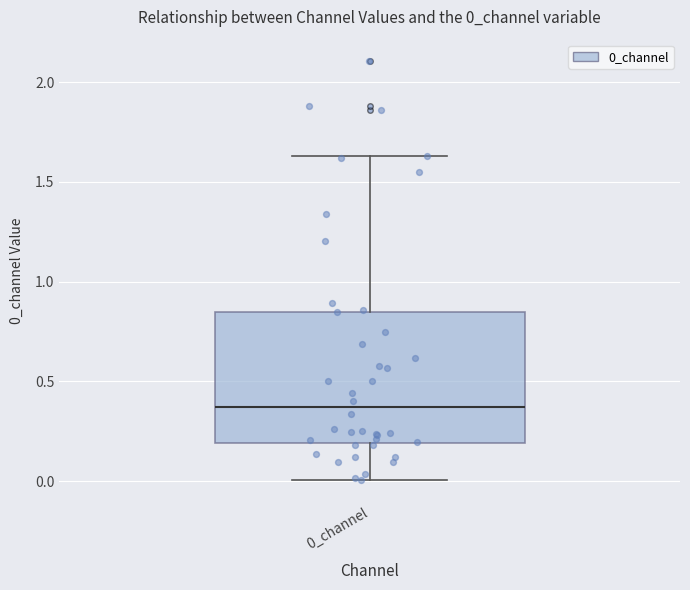

Read this box plot against the y-axis: the position of the median line, the range covered by the box, and the ends of both whiskers. The values are not printed on the chart, so give them approximately, as read against the axis.

median 0.35, box 0.20 to 0.85, whiskers 0.00 to 1.65